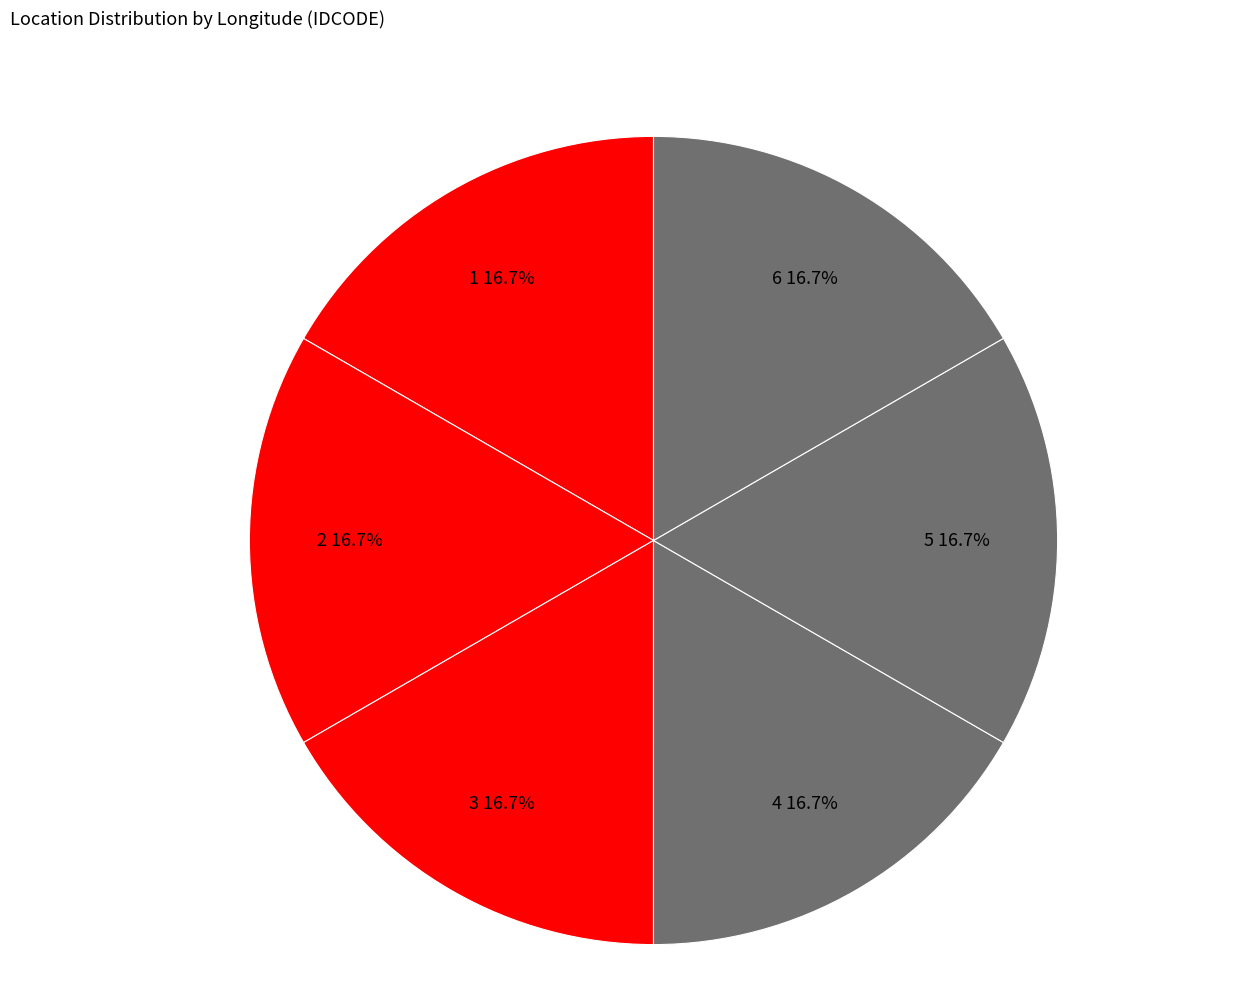

What is the ratio of the value at 2 to the value at 5?

1.0